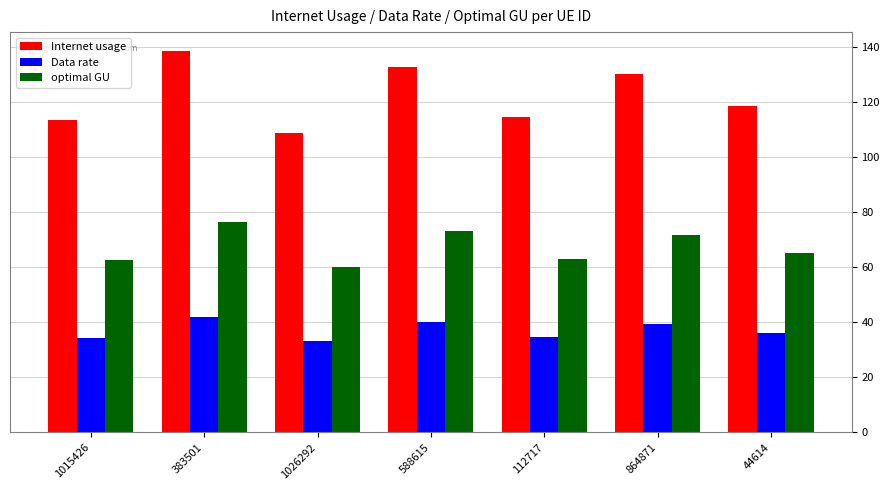

What are all the series names shown in the legend?

Internet usage, Data rate, optimal GU